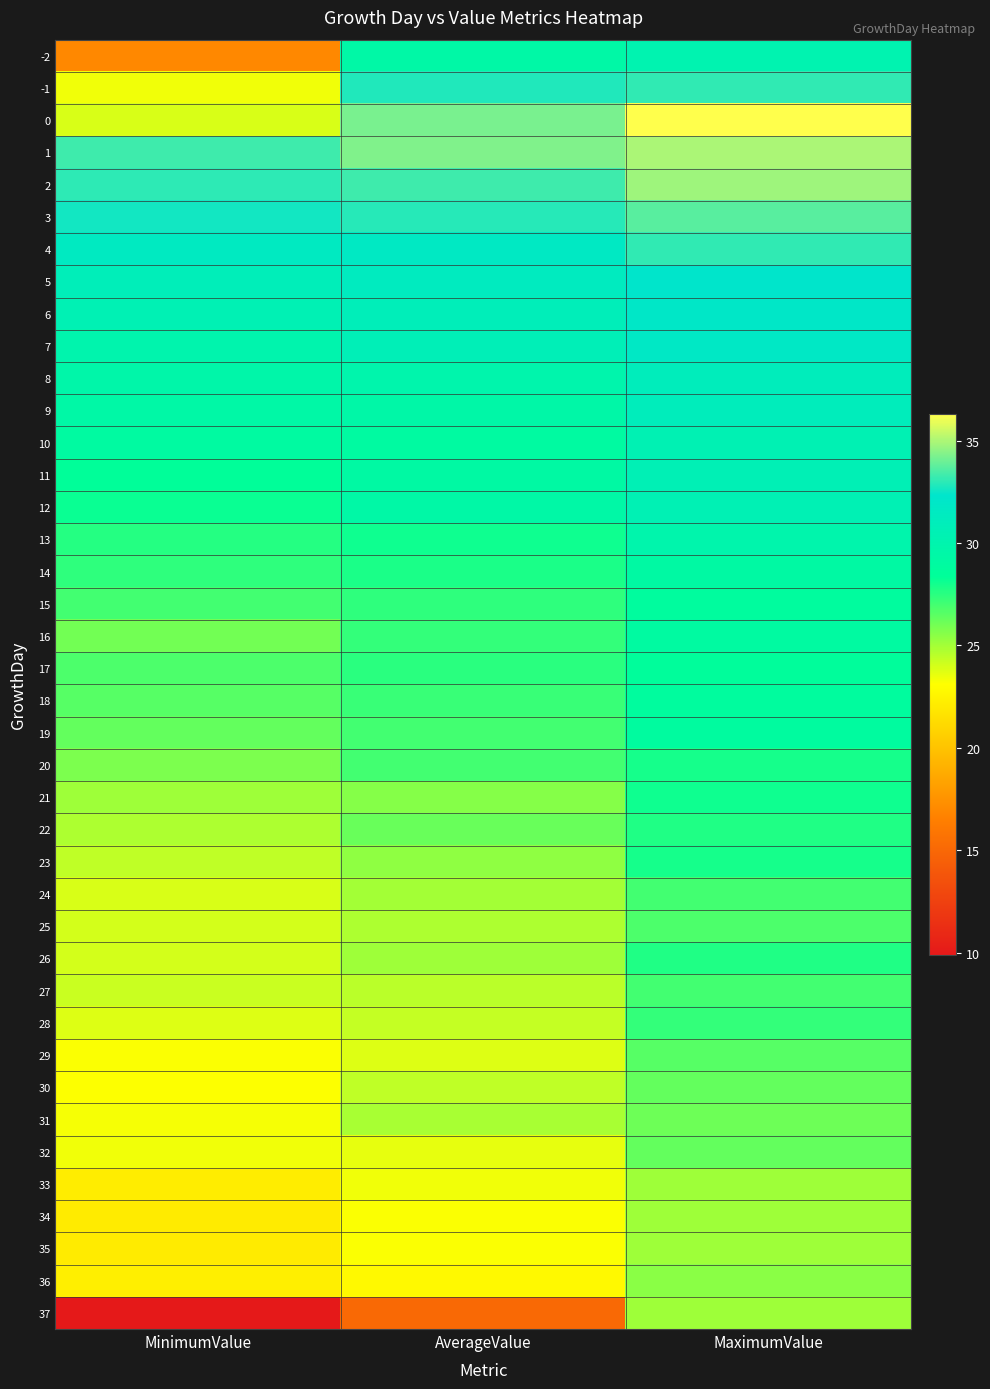

What is the minimum value shown in the chart?

9.9